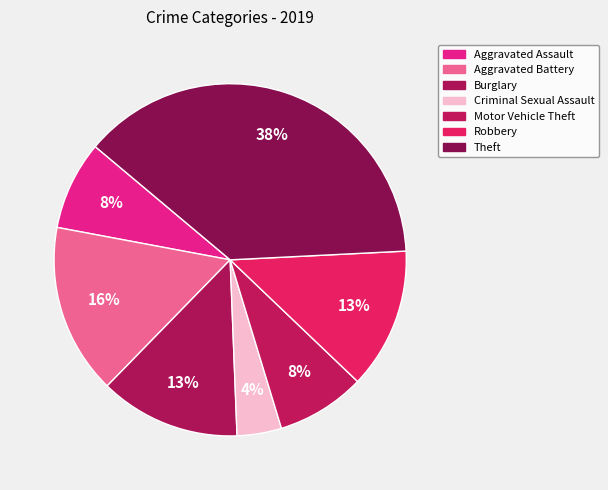

Which slice is the largest?

Theft